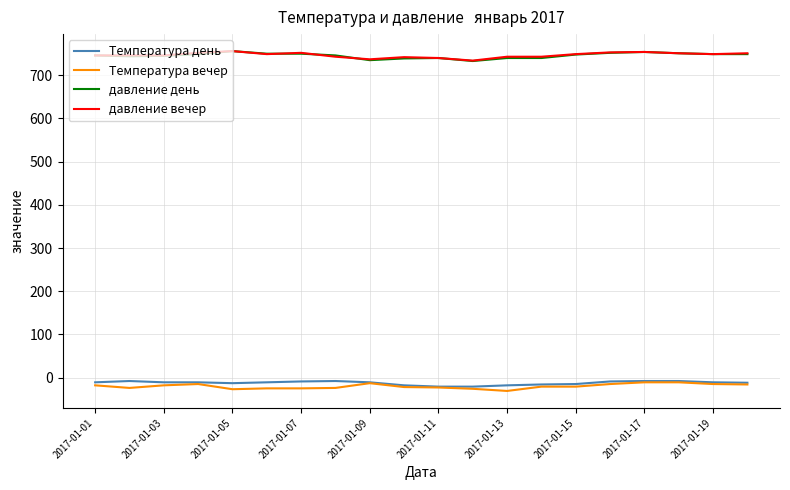

True or false: давление вечер and Температура вечер intersect in this chart.

False